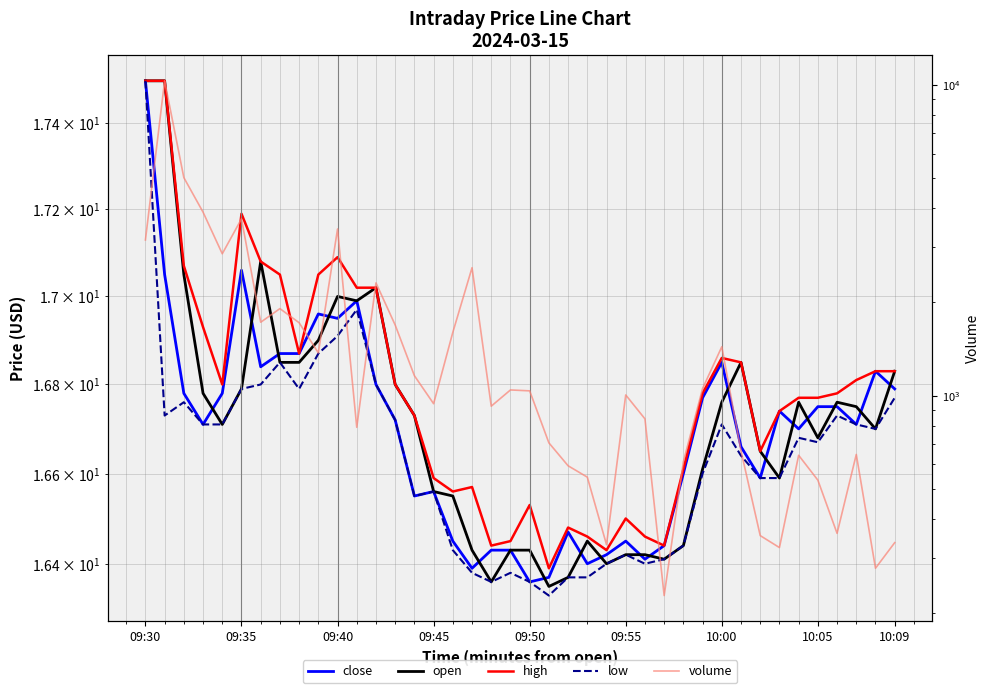

Is the value of high at 09:30 greater than the value of close at 09:45?

Yes